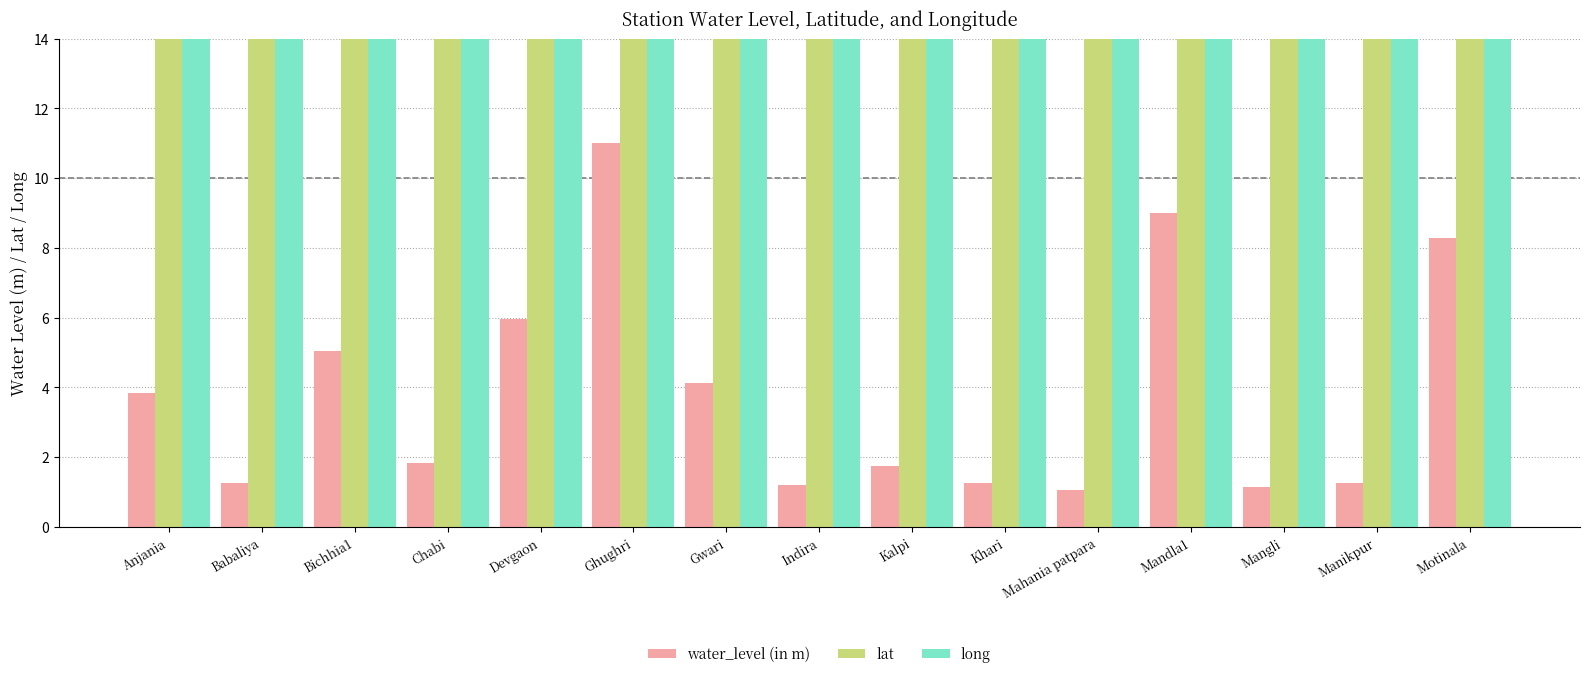

At which category does the chart reach its peak across all series?

Mangli